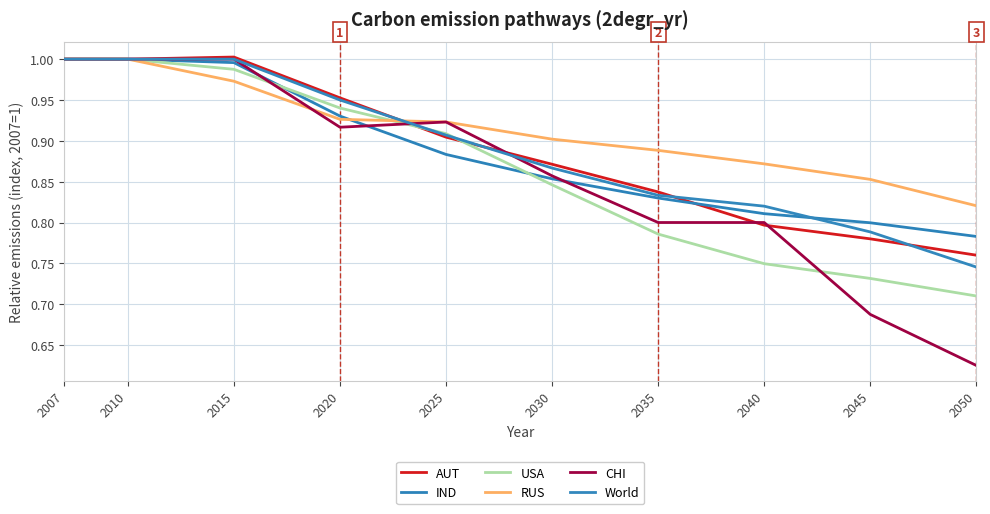

How many lines are shown in the chart?

6